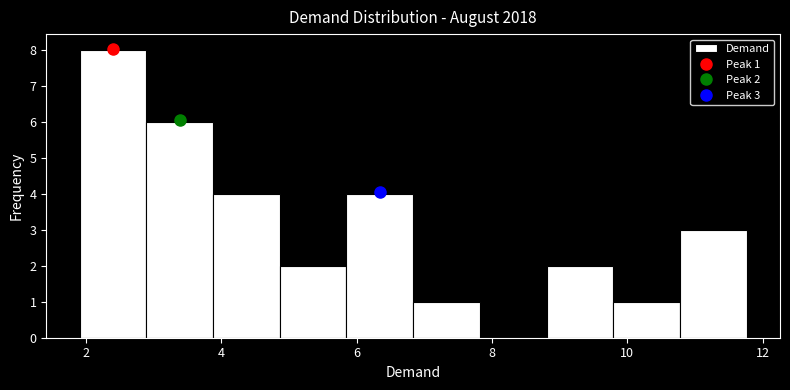

Over which range of the x-axis is the bar tallest?

2.0 to 2.8